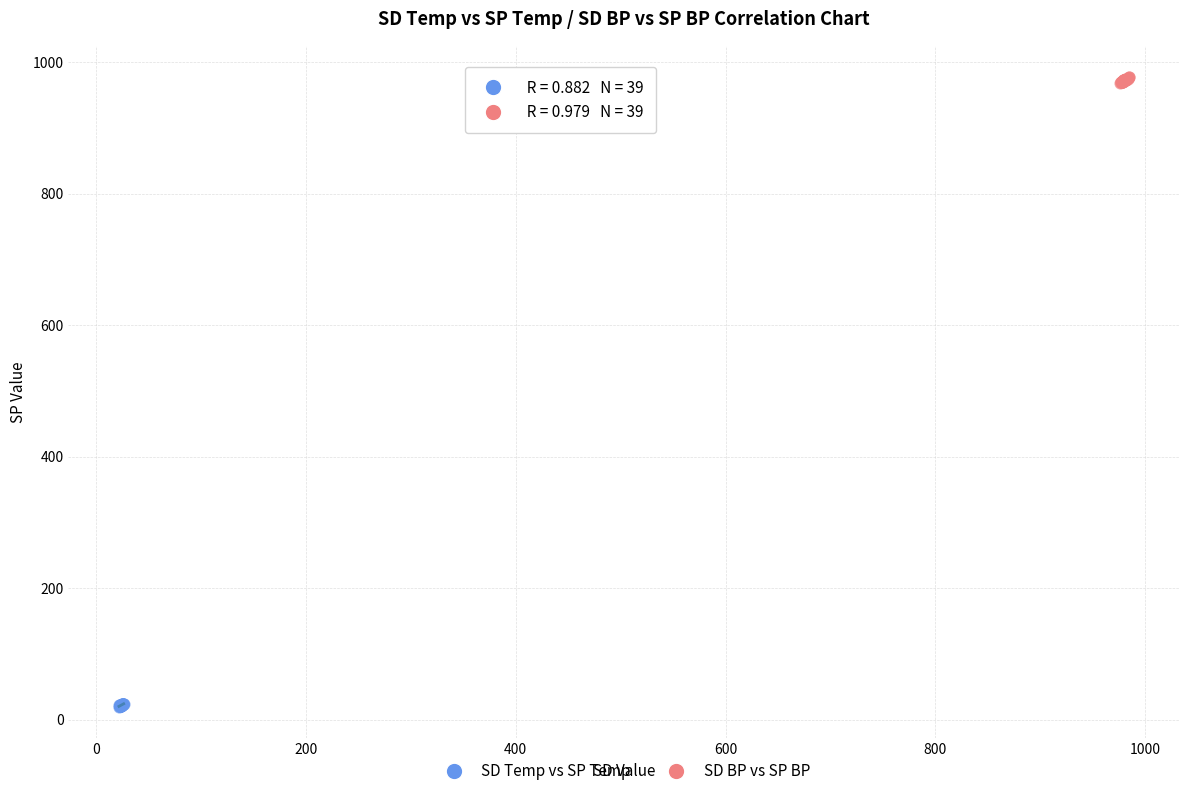

Which series reaches the maximum Y coordinate?

SD BP vs SP BP